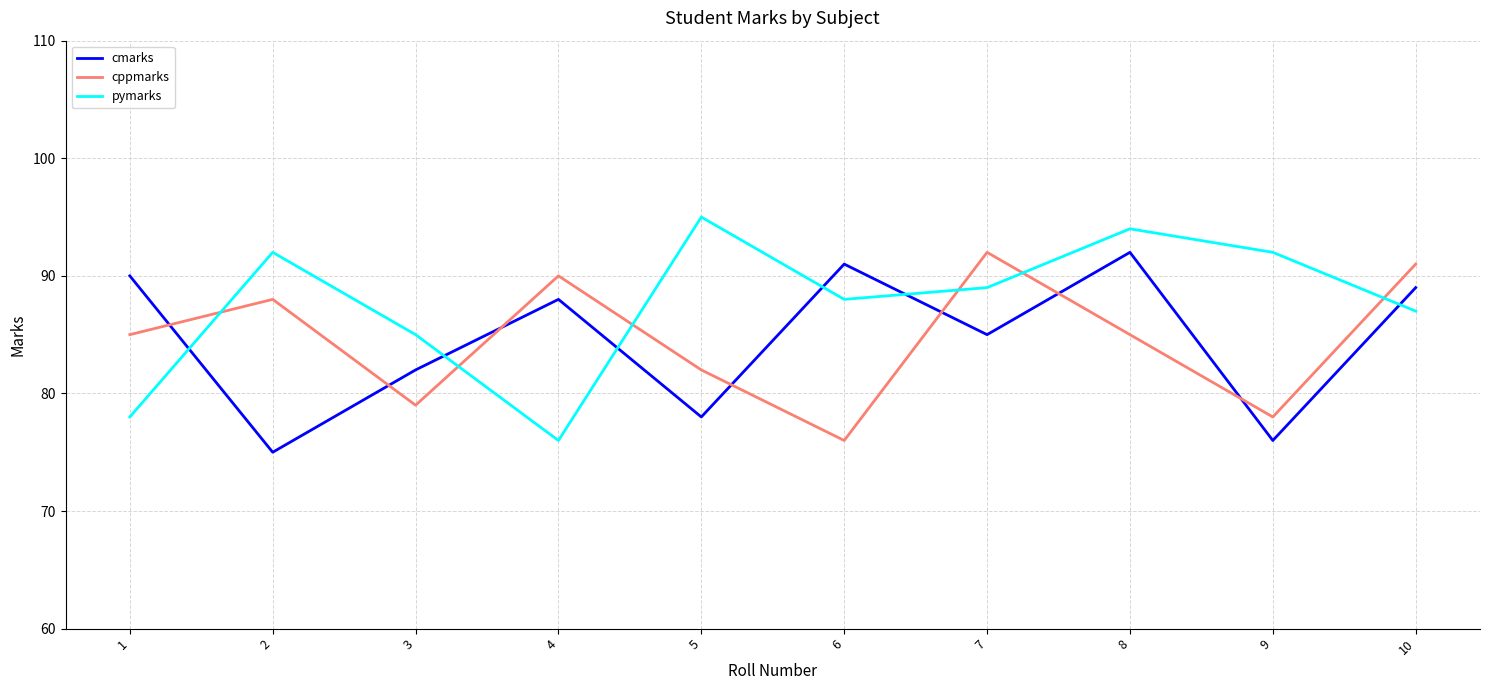

Where does the cmarks series first go above 88?

1